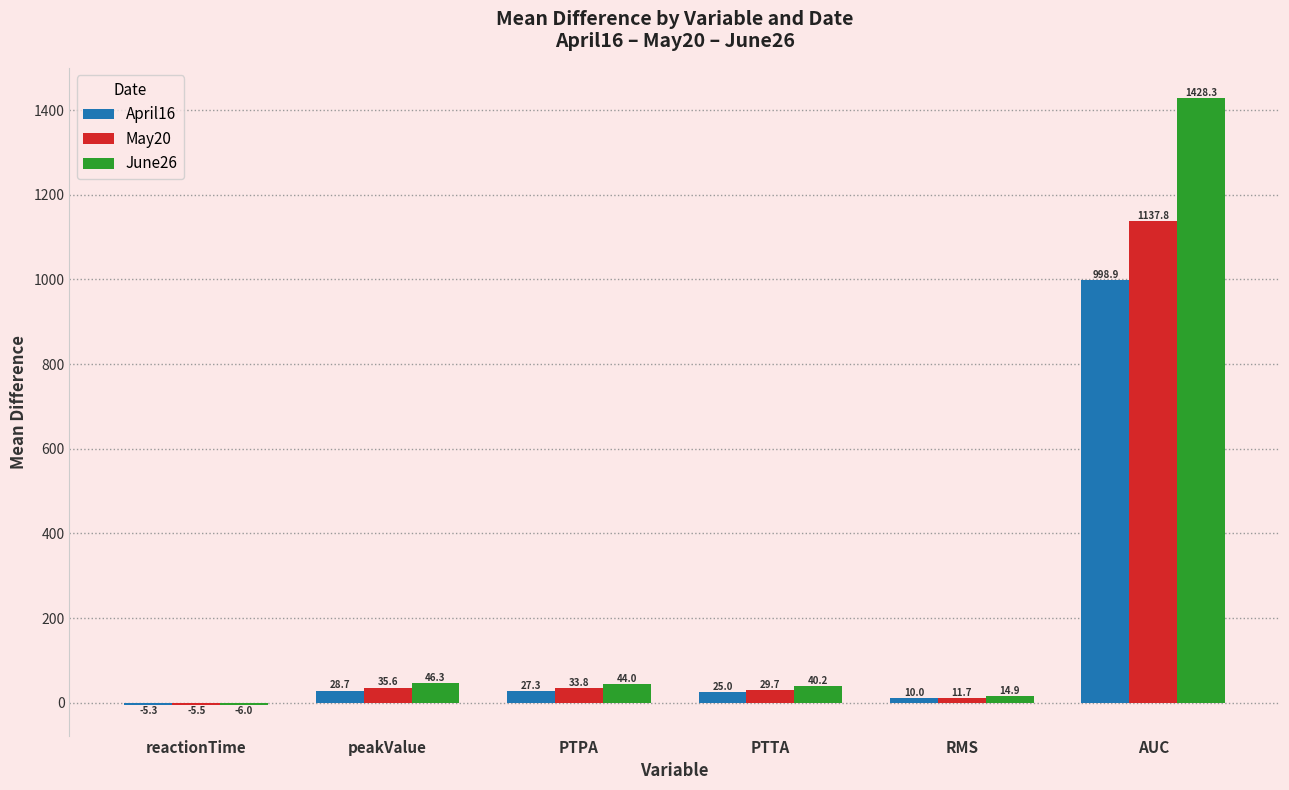

How many values in the May20 series are below 33?

3